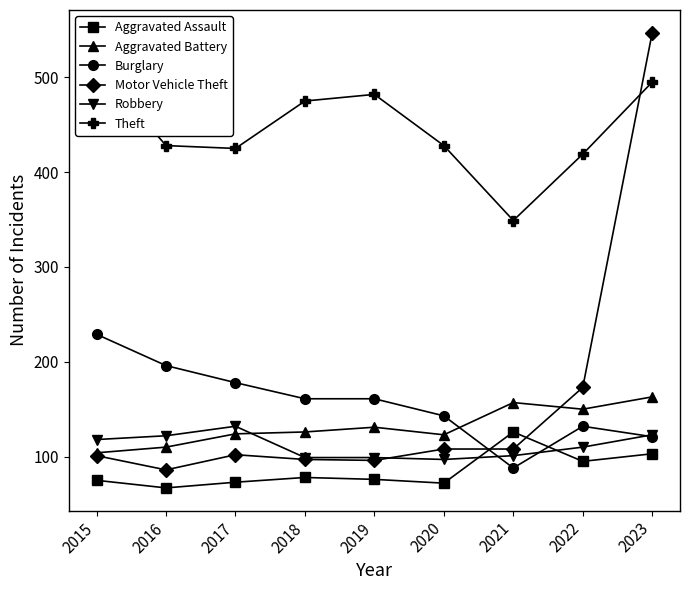

True or false: Motor Vehicle Theft has a value of 55 at 2017.

False